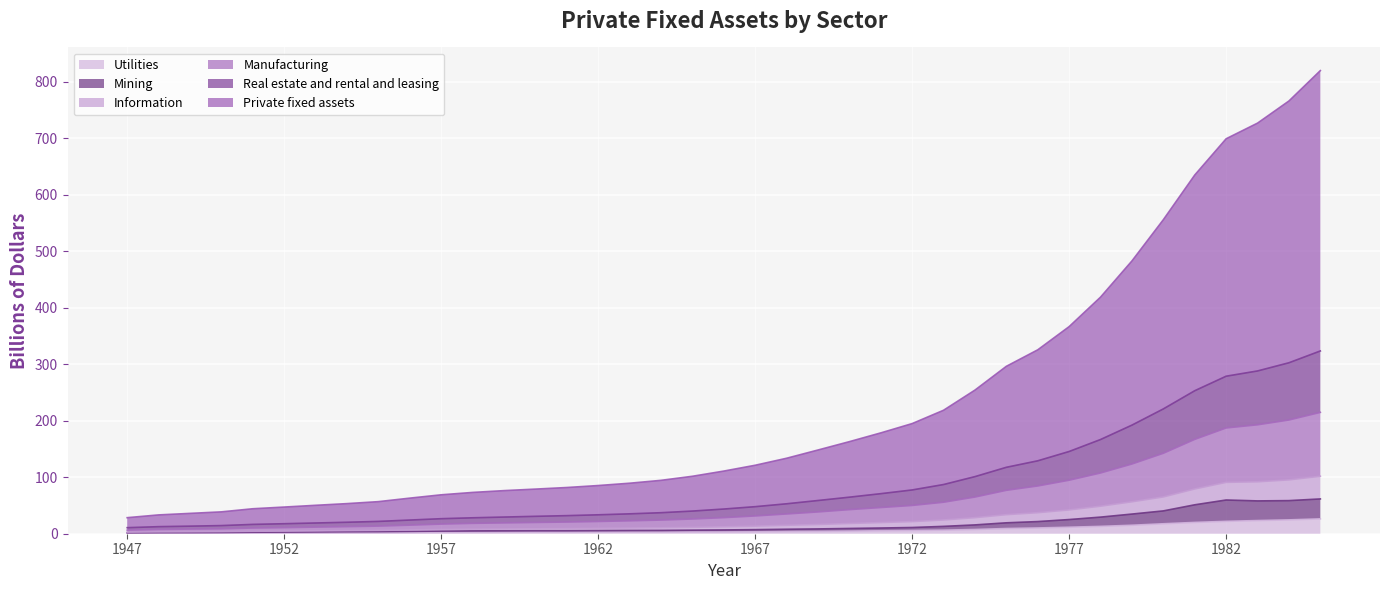

Between 1961 and 1967, which series saw the biggest shift?

Private fixed assets